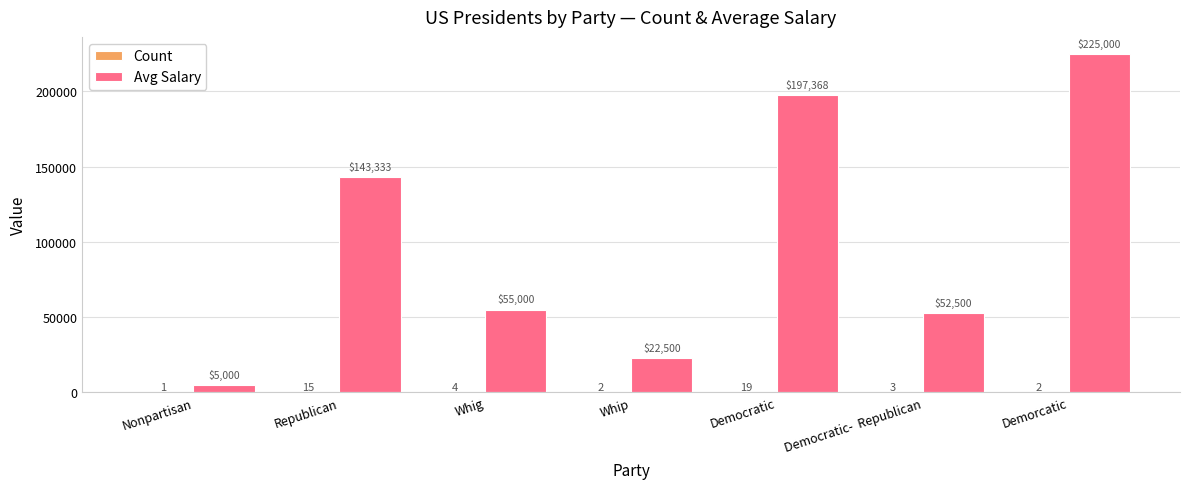

Which series has the widest spread of values?

Avg Salary